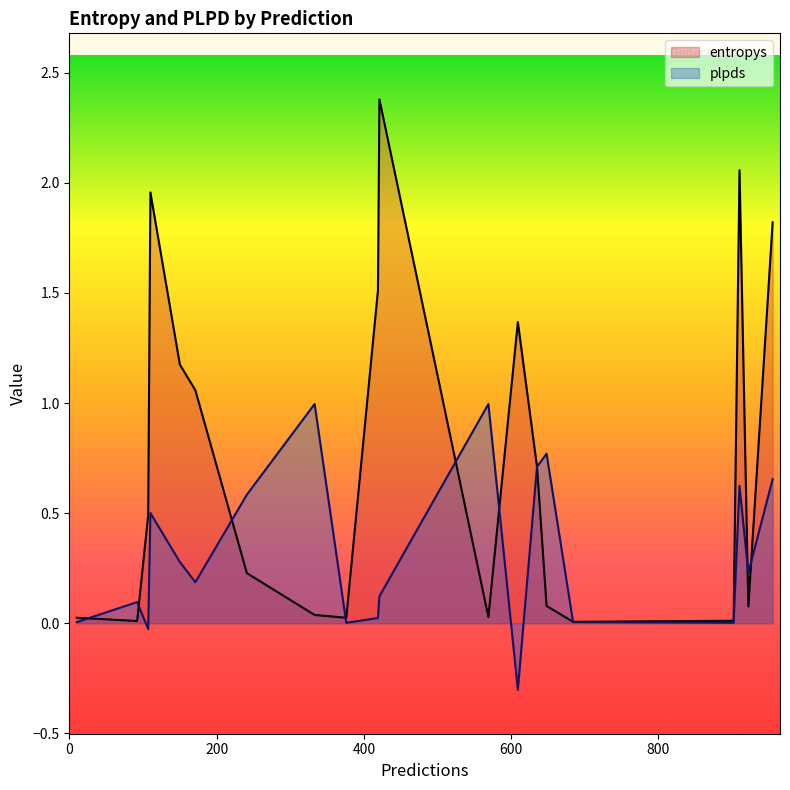

List the series in order of their overall mean, lowest first.

plpds, entropys